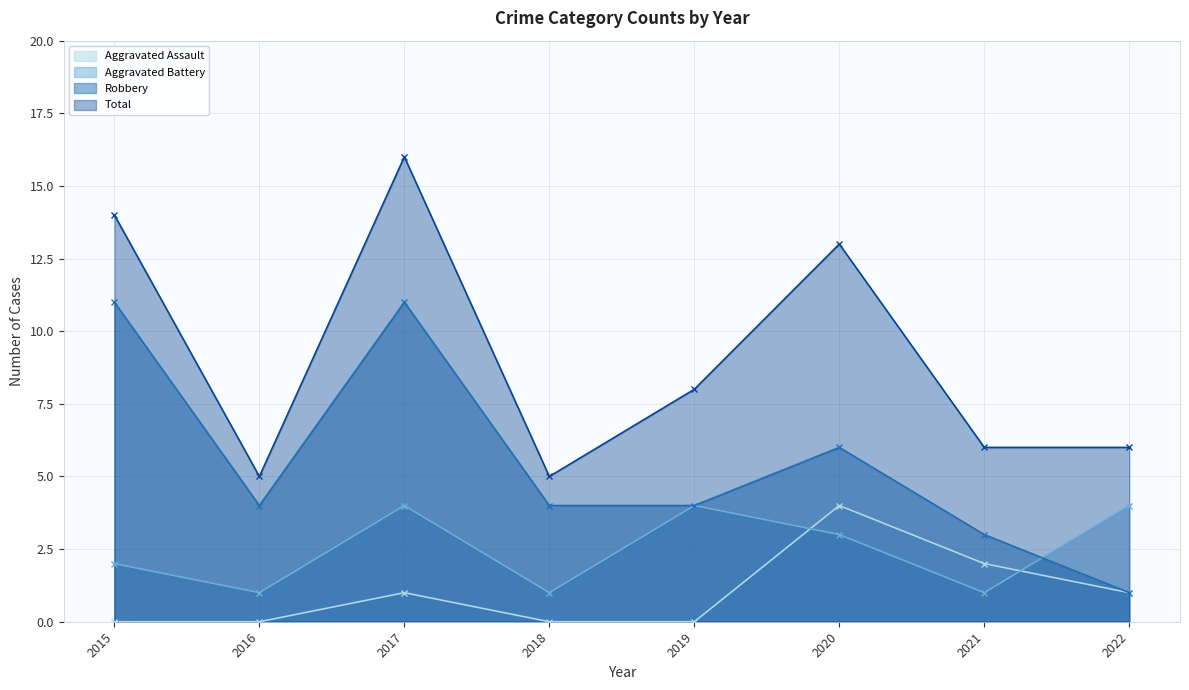

Which category has the lowest value in the Aggravated Battery series?

2016